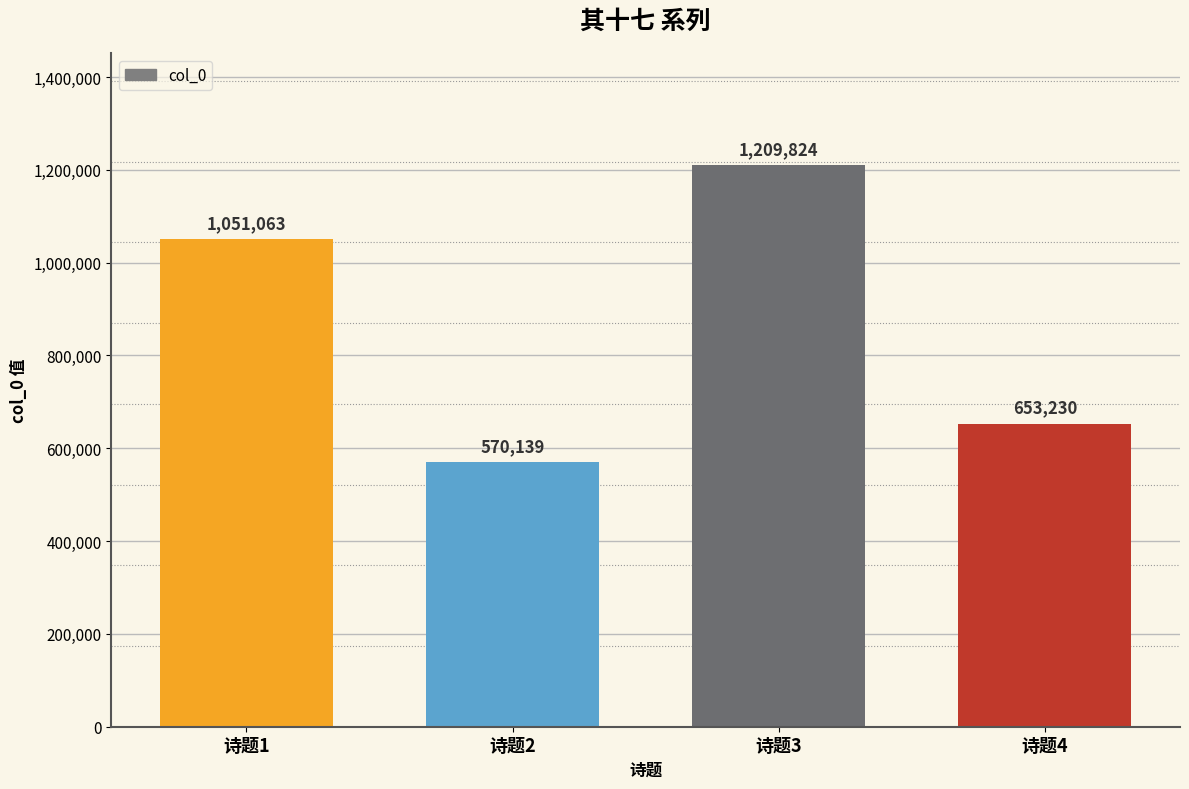

List the labels in order of value, largest first.

诗题3, 诗题1, 诗题4, 诗题2